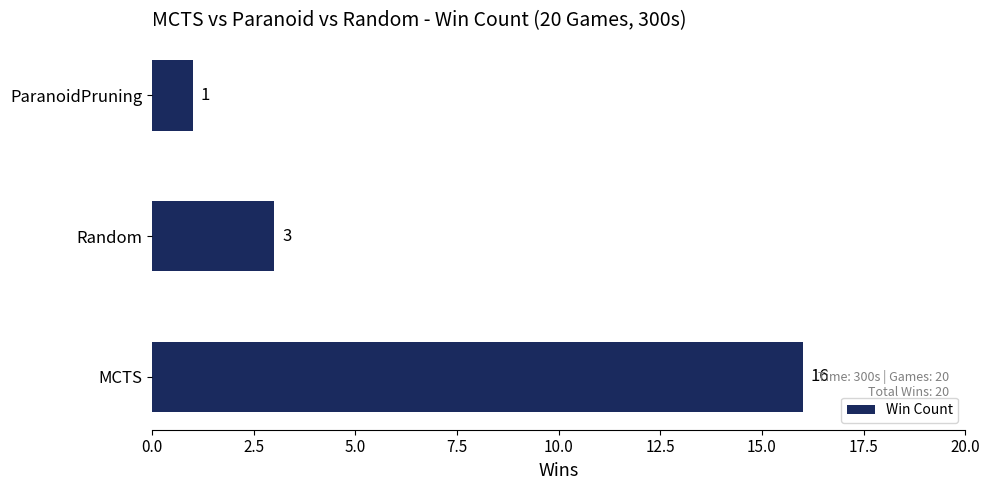

Reading bottom to top, transcribe all the data shown in this chart.

MCTS=16	Random=3	ParanoidPruning=1